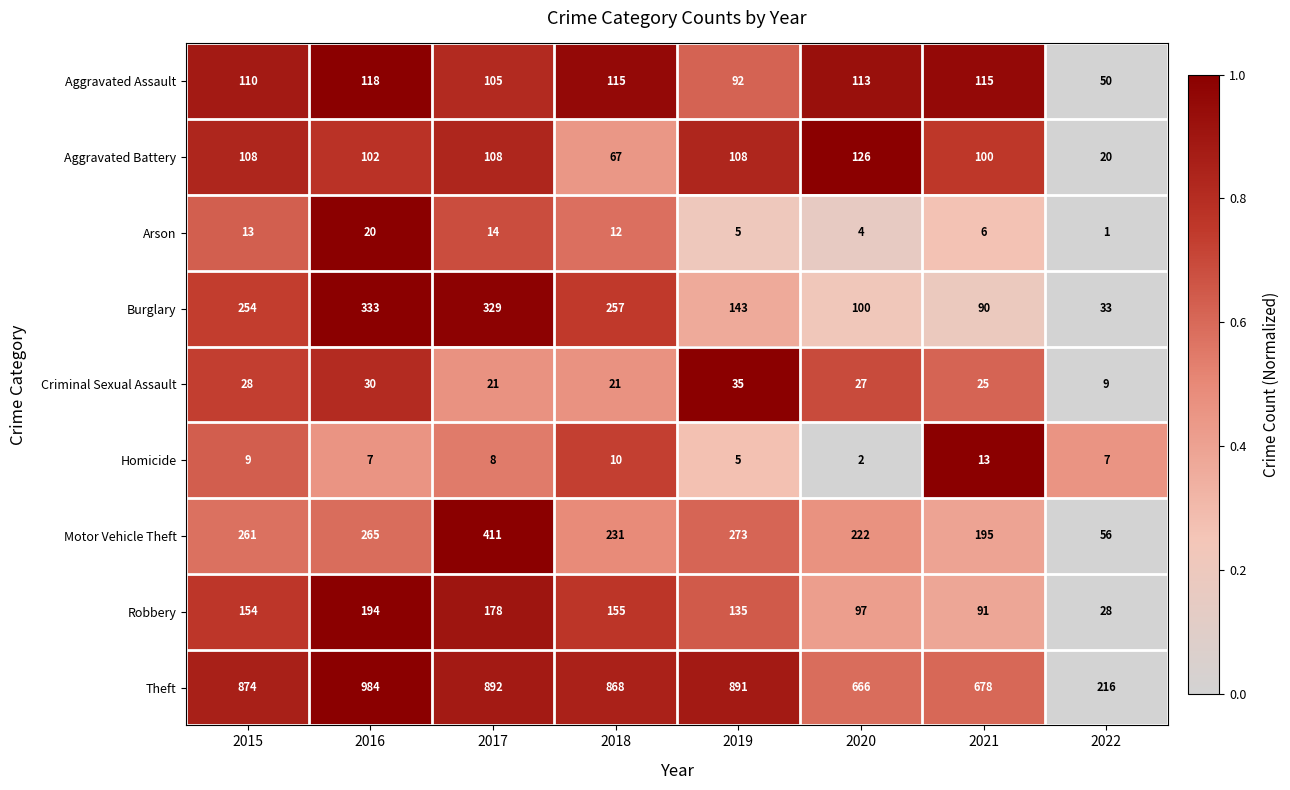

At which category does the chart reach its peak across all series?

2016